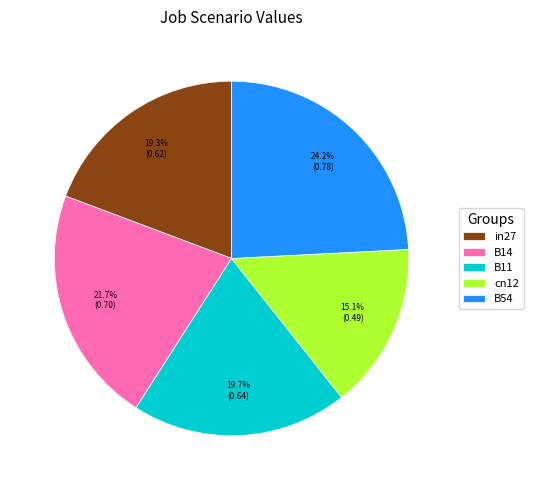

The B14 slice represents 30% of the pie. True or false?

False